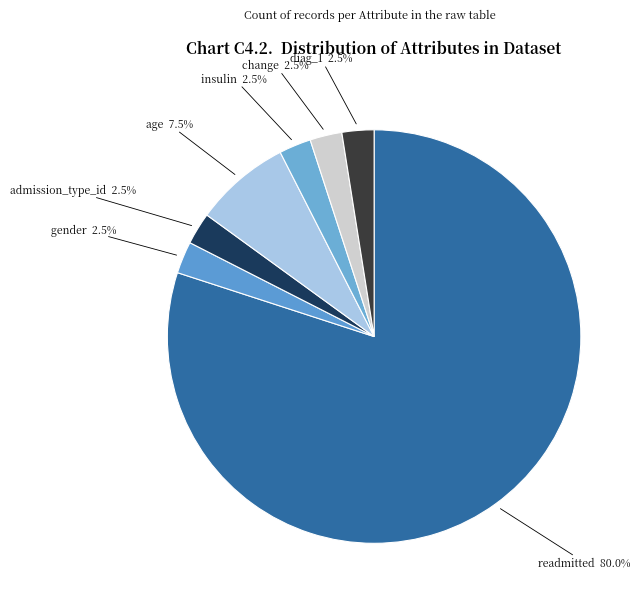

Which slice is the largest?

readmitted